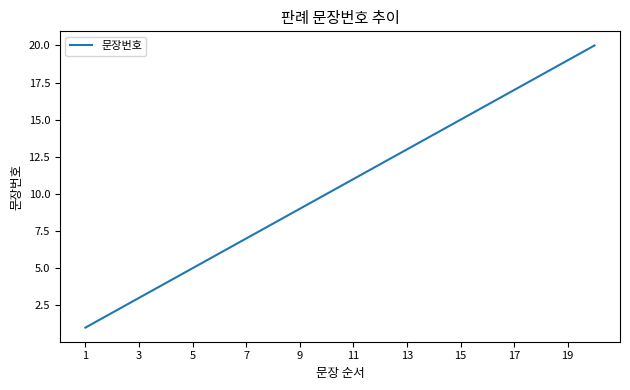

True or false: there are more than 0 points higher than both neighbors.

False